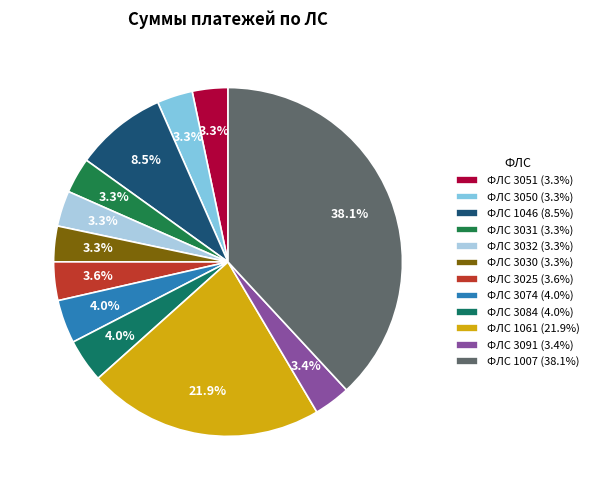

Does any single category account for the majority?

No